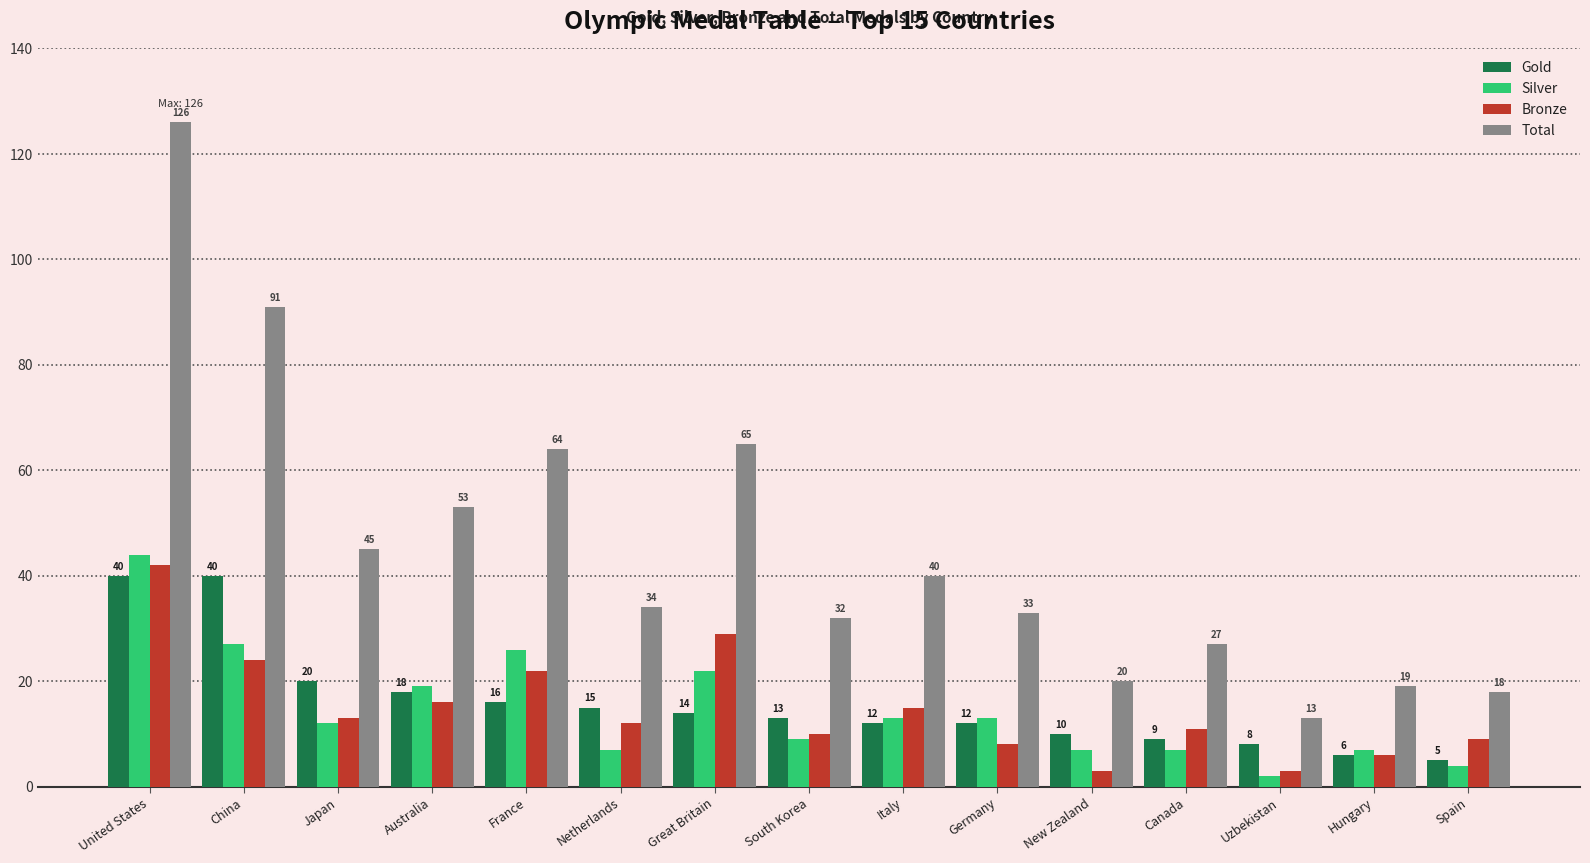

What is the label of the 14th bar from the right?

China